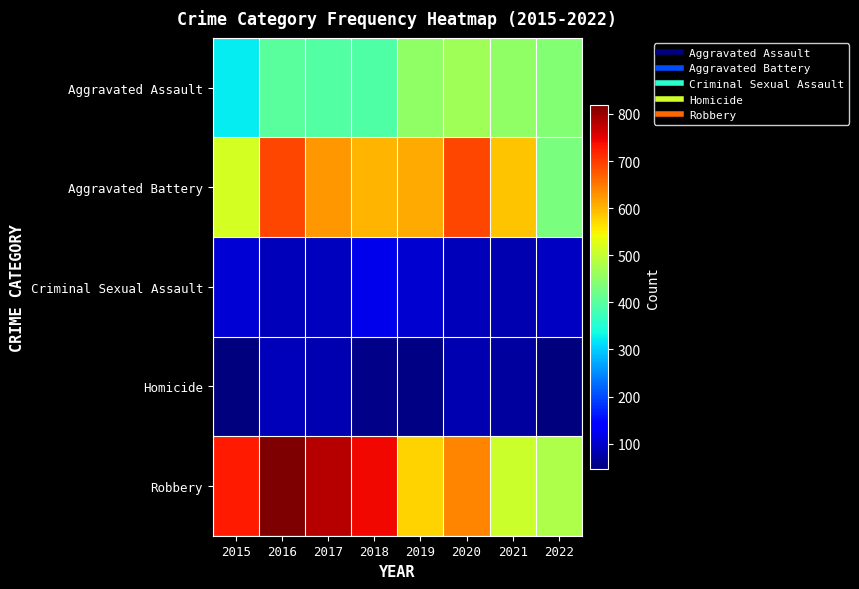

Which series has the largest total across all categories?

Robbery